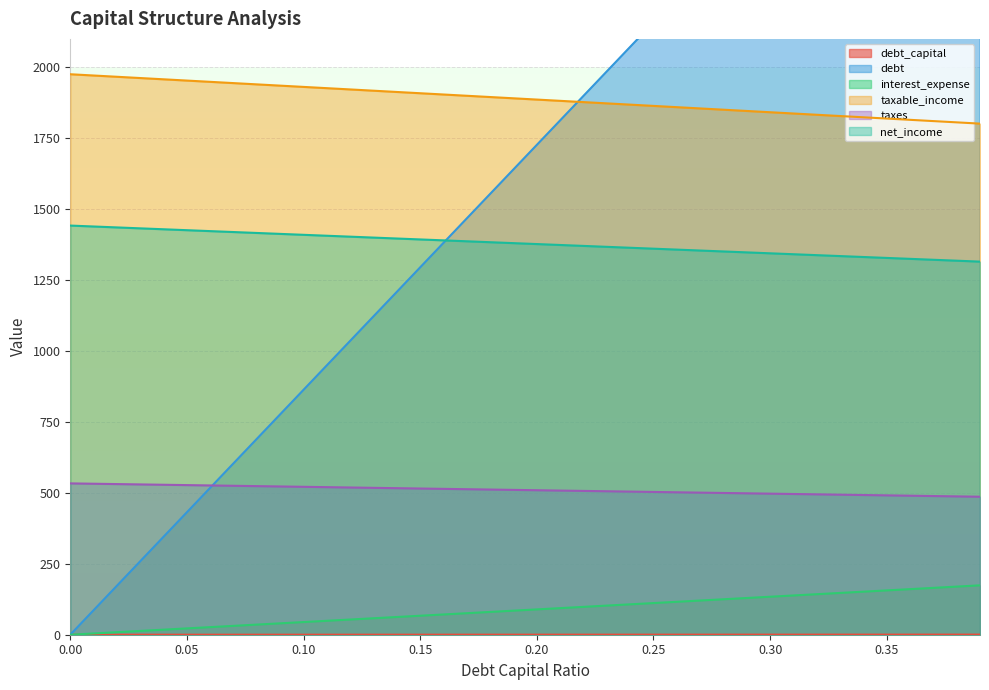

True or false: taxable_income and net_income cross at least once.

False